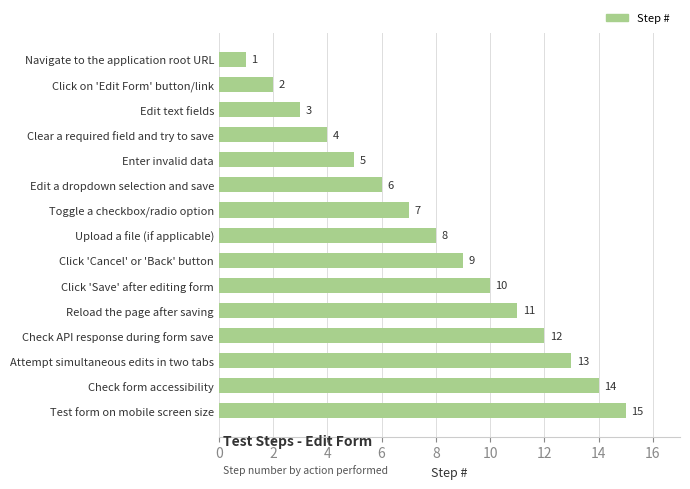

Which has a higher value, Click 'Save' after editing form or Enter invalid data?

Click 'Save' after editing form